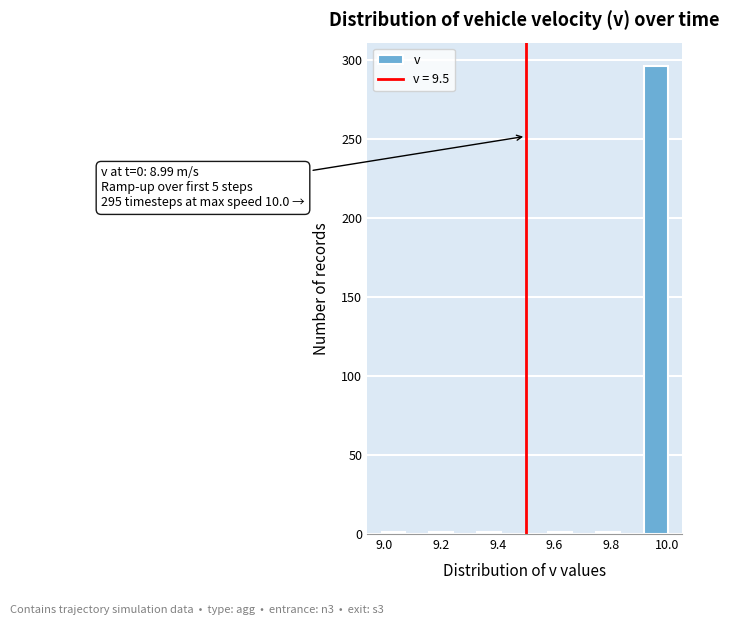

Over which range of the x-axis is the bar tallest?

9.92 to 10.00